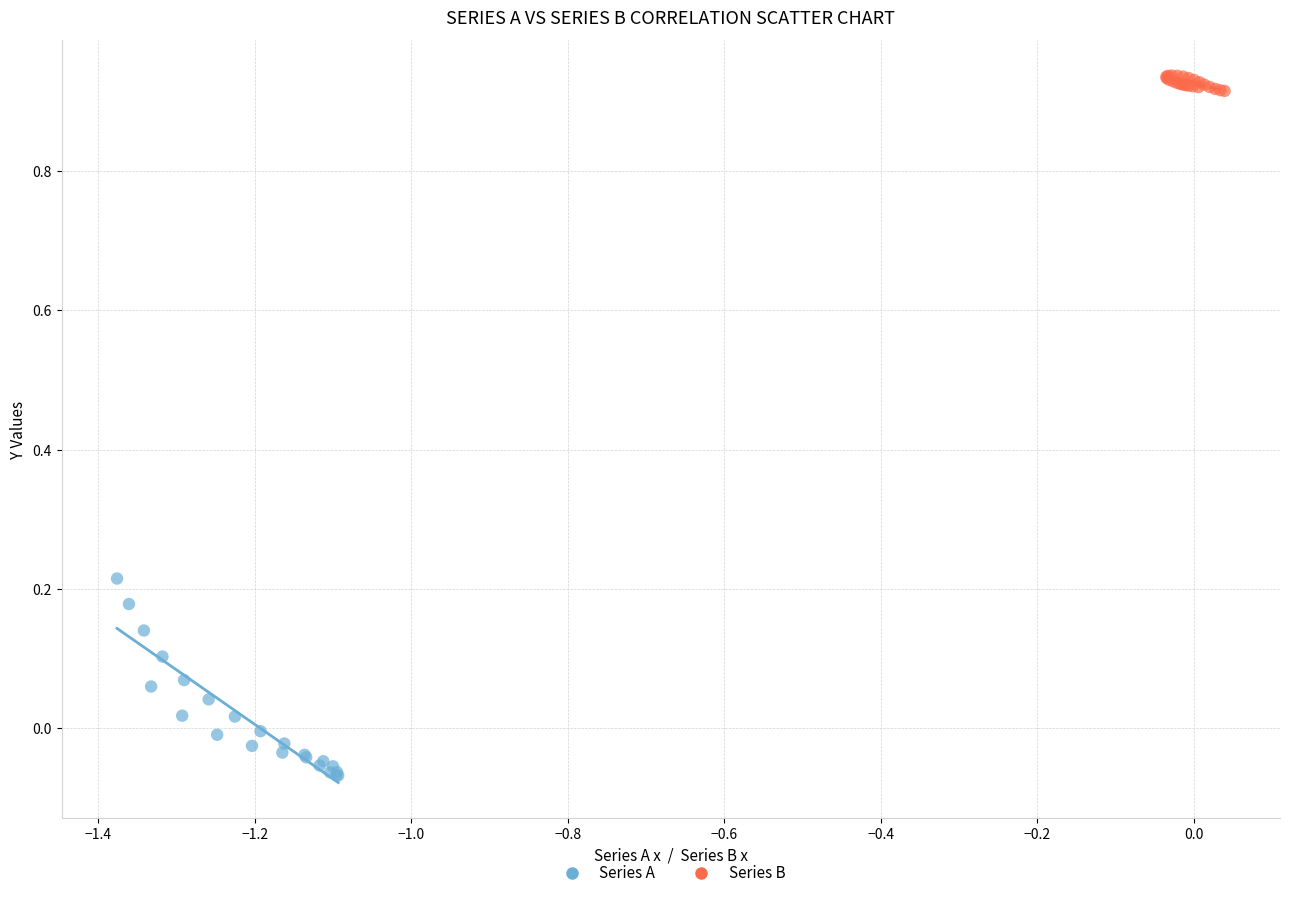

Which series has the widest spread of Y values?

Series A